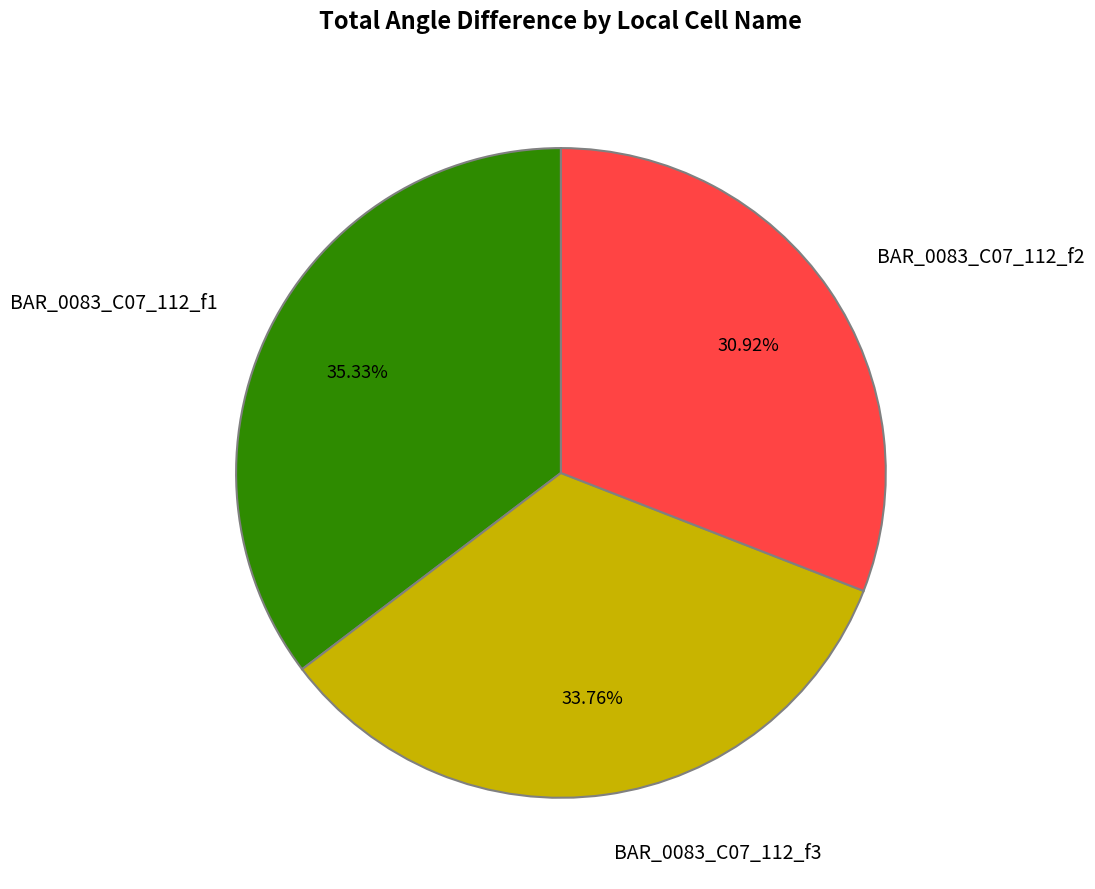

The BAR_0083_C07_112_f1 slice represents 11% of the pie. True or false?

False